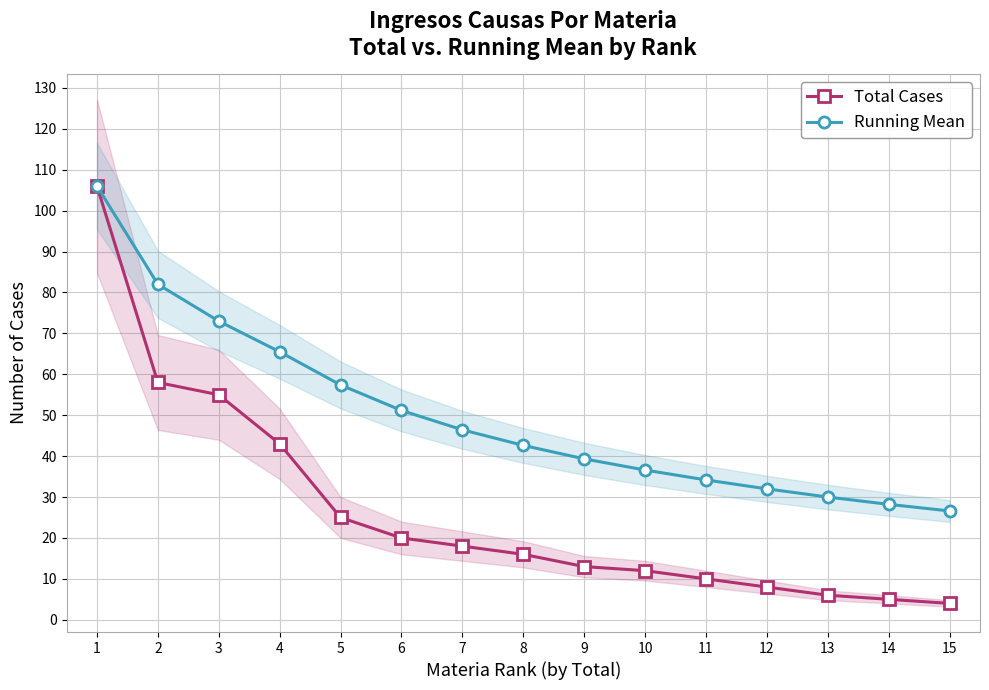

What is the value of the Total Cases point at the 8th from the left?

16.0